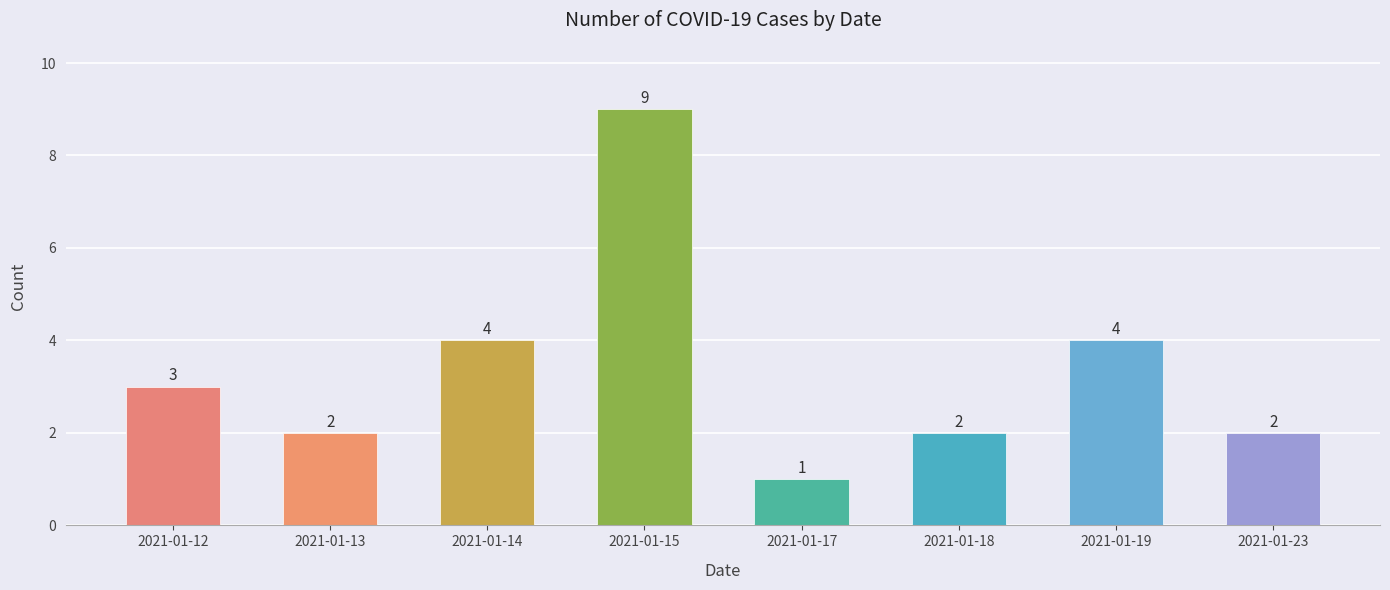

What is the difference between the values at 2021-01-13 and 2021-01-19?

2